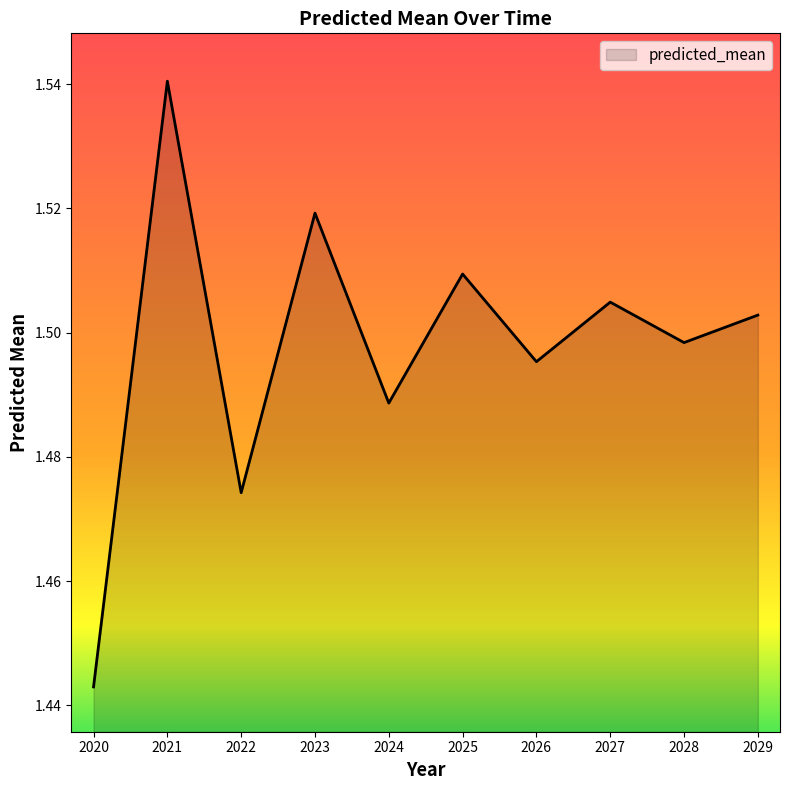

Count the number of categories in the chart.

10